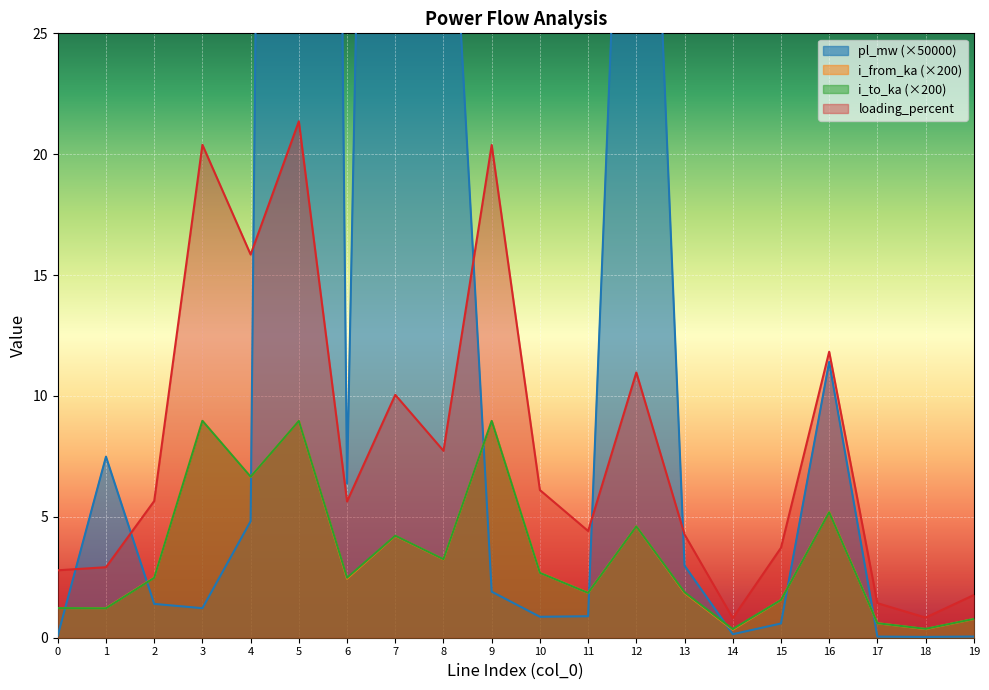

At which label does pl_mw reach its peak?

5